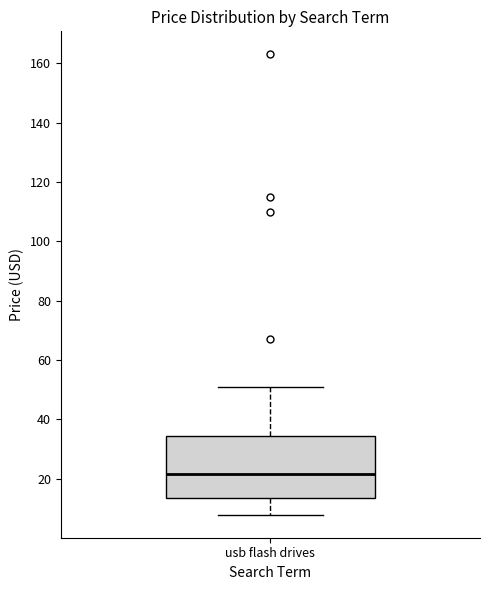

Where is the upper edge of the box for usb flash drives on the y-axis? The values are not printed on the chart, so give them approximately, as read against the axis.

34